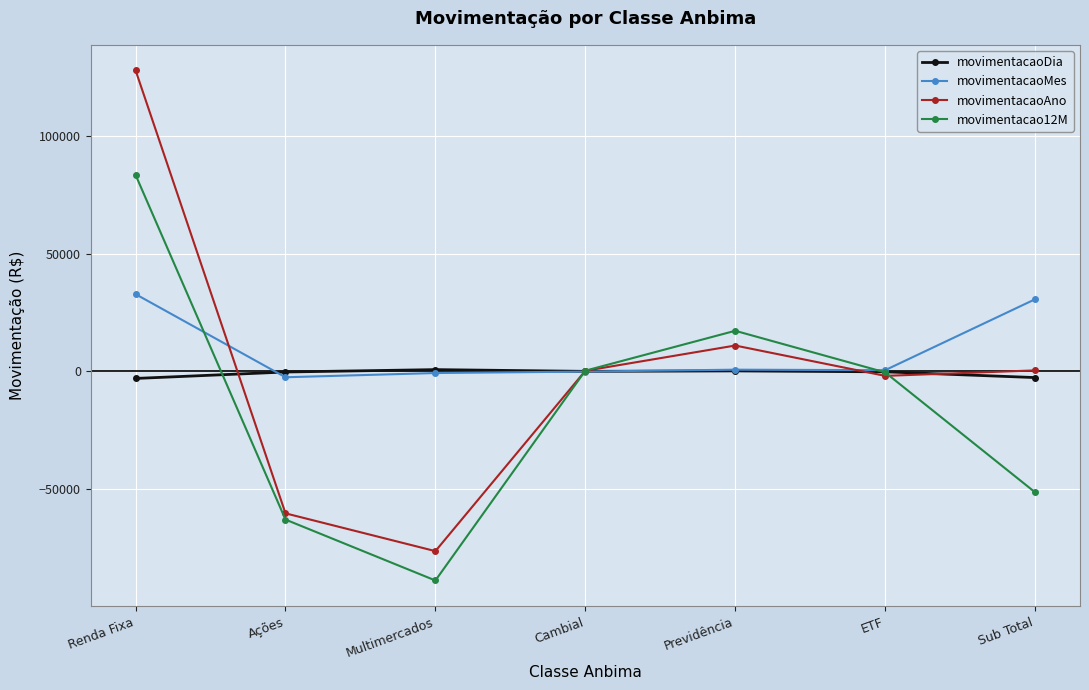

The movimentacaoAno series shows -106477.9 at Ações. True or false?

False